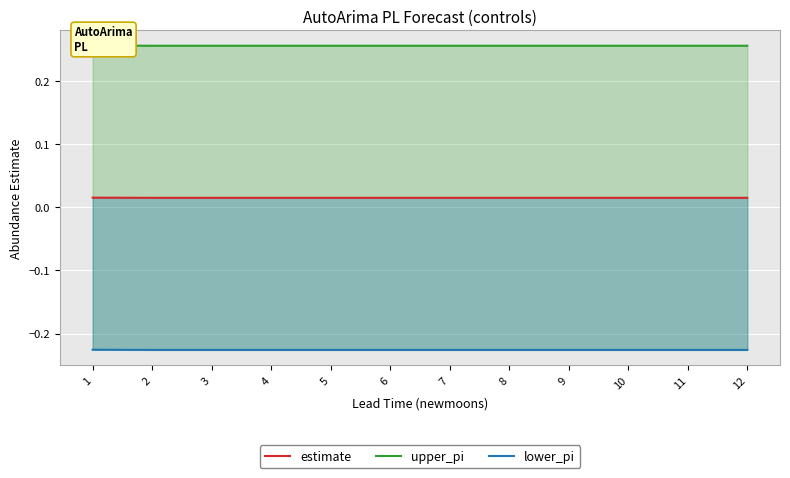

What is the minimum value for lower_pi?

-0.2